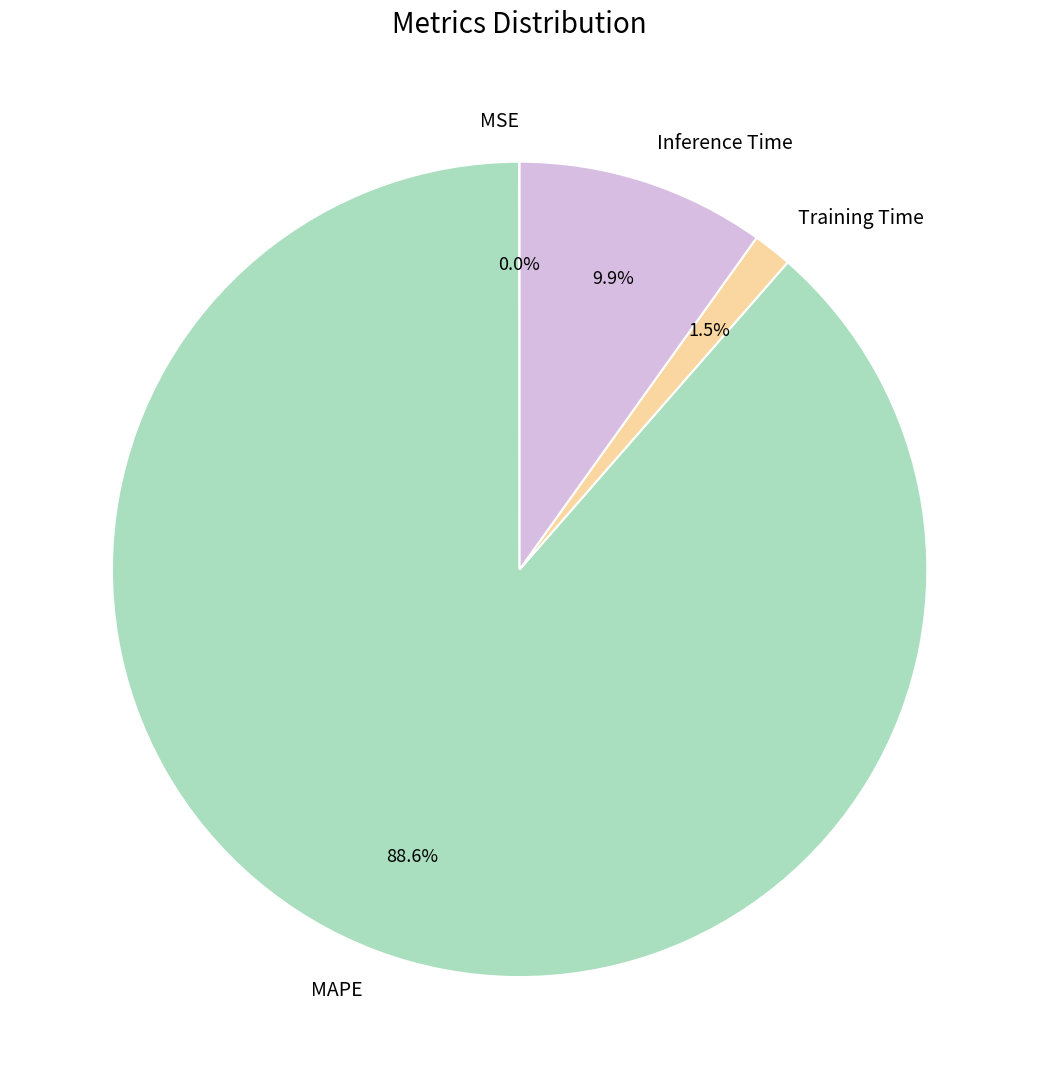

To the nearest percent, what portion does MAPE represent?

89%